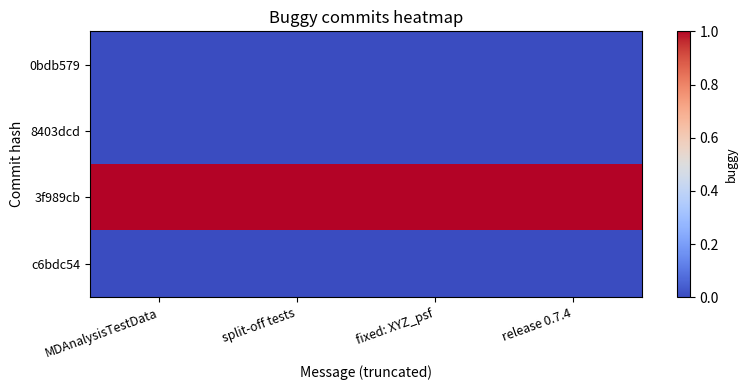

Which label corresponds to the smallest value in the chart?

MDAnalysisTestData